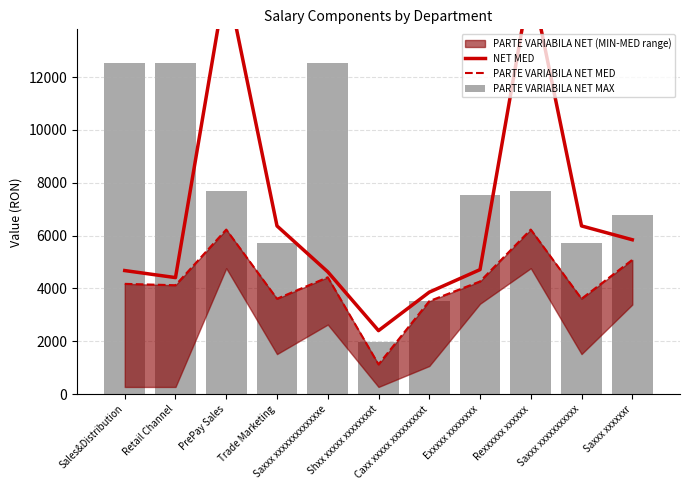

Reading right to left, transcribe all the data shown in this chart.

NET MED: 5844.5	6367.0	15710.0	4713.5	3860.0	2405.0	4630.0	6367.0	15710.0	4412.0	4678.0
PARTE VARIABILA NET MED: 5083.0	3610.5	6229.5	4265.0	3520.0	1126.5	4423.5	3610.5	6229.5	4123.0	4175.0
PARTE VARIABILA NET MAX: 6776.0	5704.0	7692.0	7556.0	3520.0	1980.0	12552.0	5704.0	7692.0	12552.0	12552.0